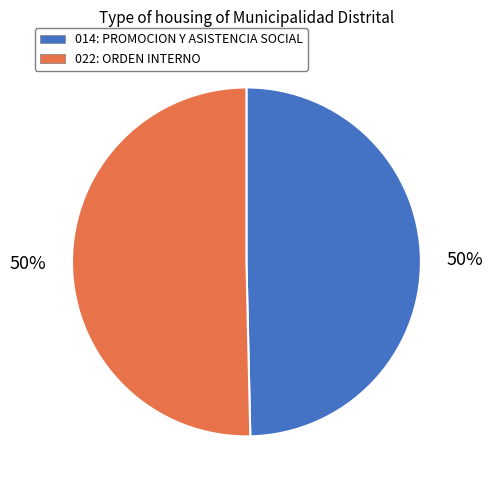

Is it true that 022: ORDEN INTERNO is 50% of the pie?

True